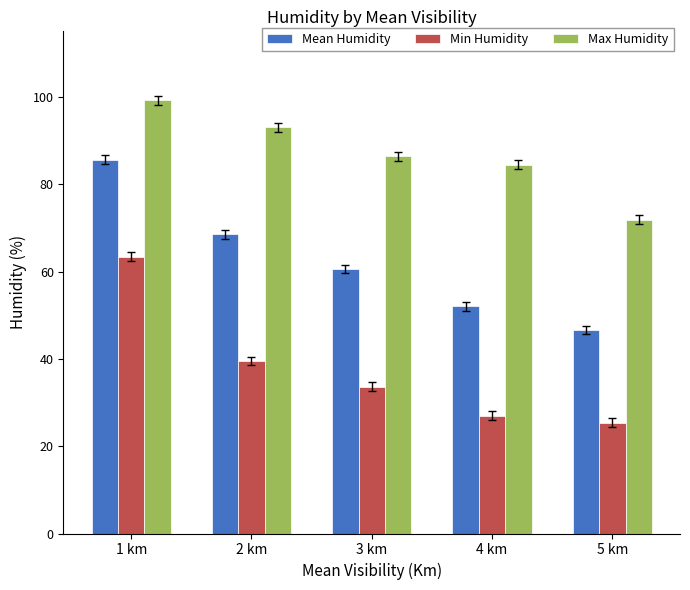

List the series in order of their overall mean, lowest first.

Min Humidity, Mean Humidity, Max Humidity